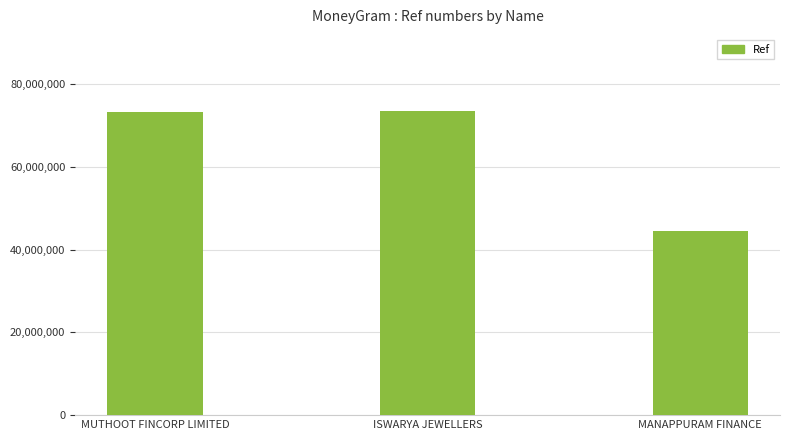

Is it true that the value at MANAPPURAM FINANCE is 24900536?

False